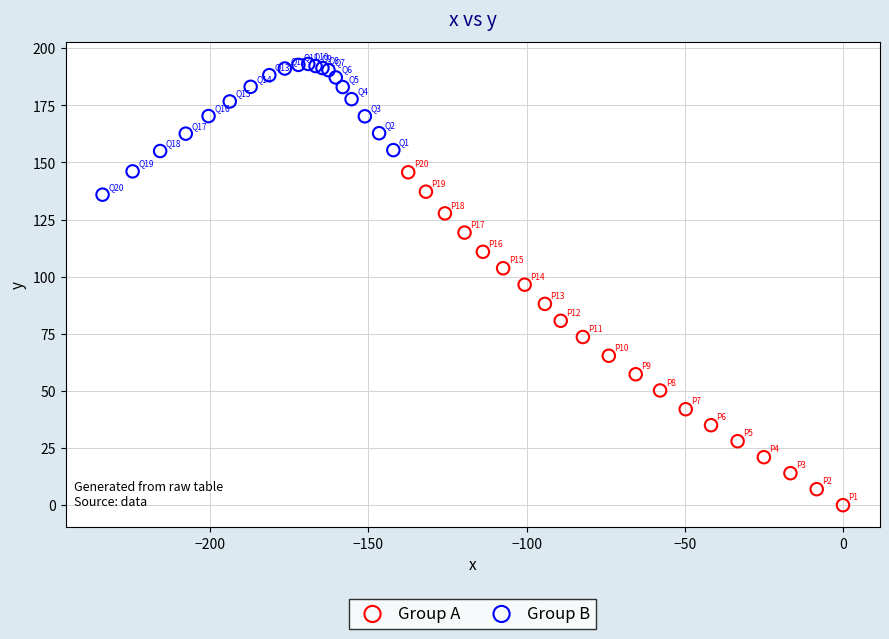

Which series contains the lowest Y value?

Group A